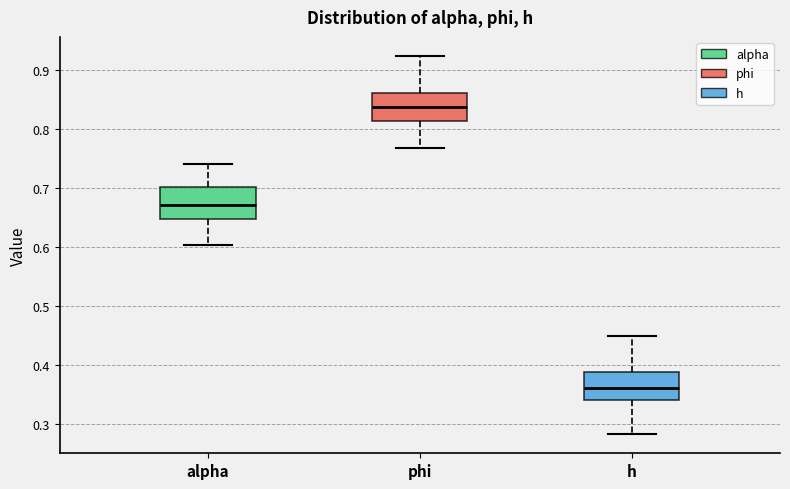

Where does the median line of the box for phi sit on the y-axis? The values are not printed on the chart, so give them approximately, as read against the axis.

0.84